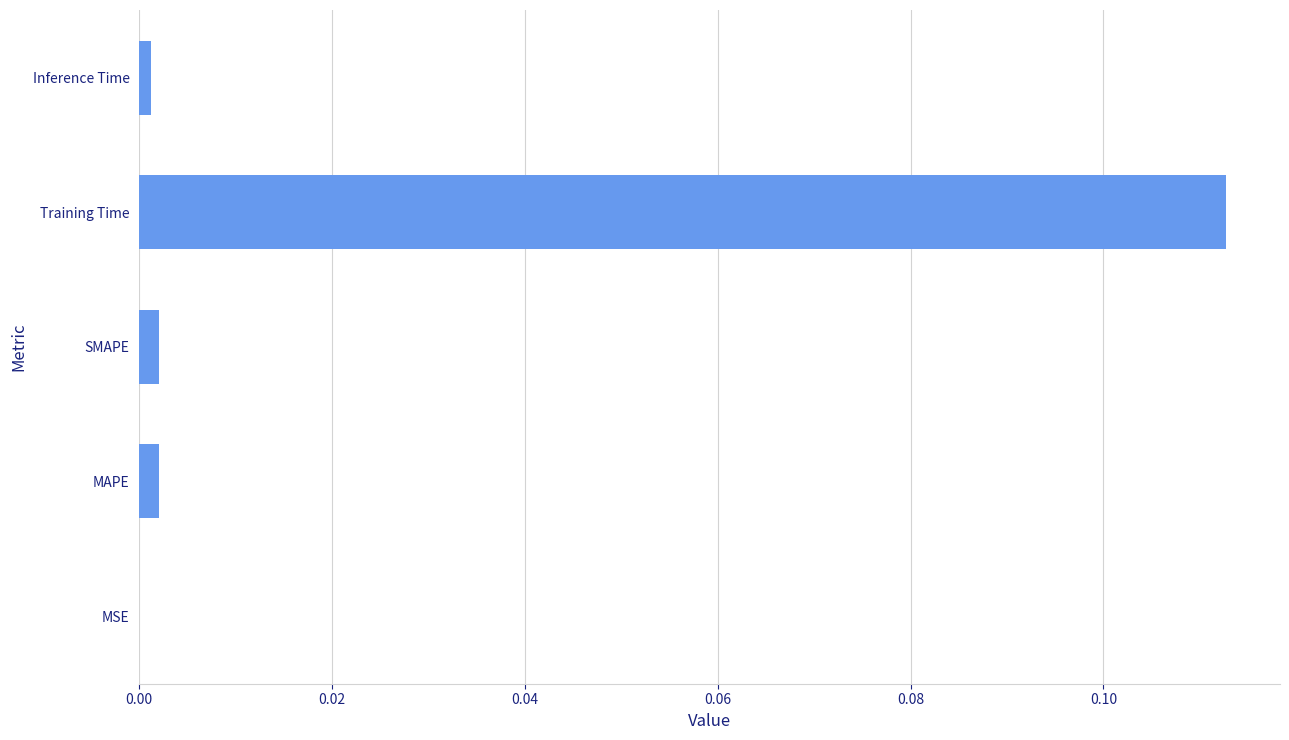

Which category has the highest value across all series?

Training Time